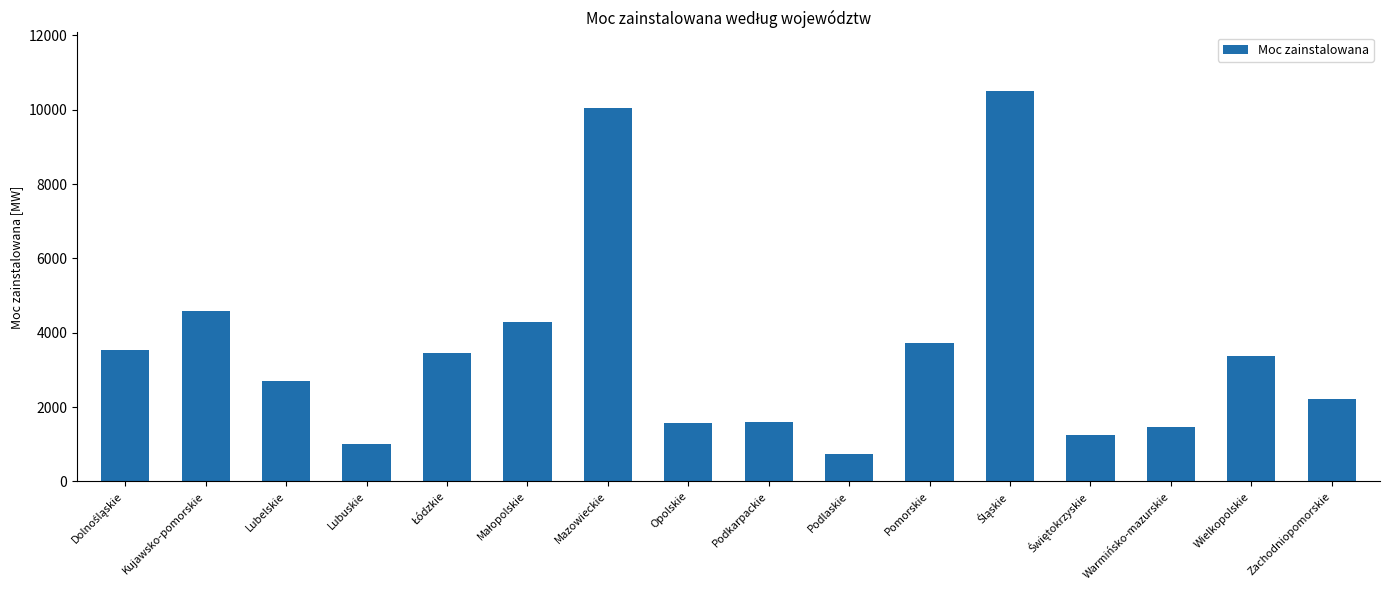

What is the difference between the maximum and minimum values?

9782.0